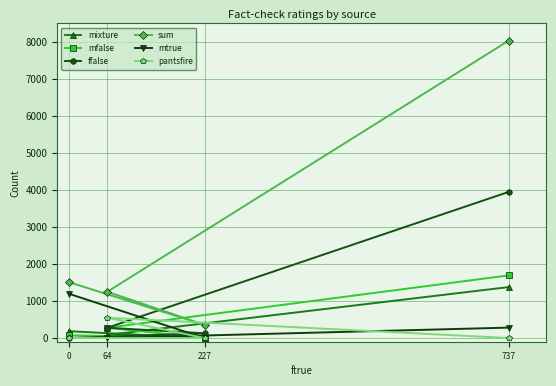

Rank the series by their maximum value, from lowest to highest.

pantsfire, mtrue, mixture, mfalse, ffalse, sum